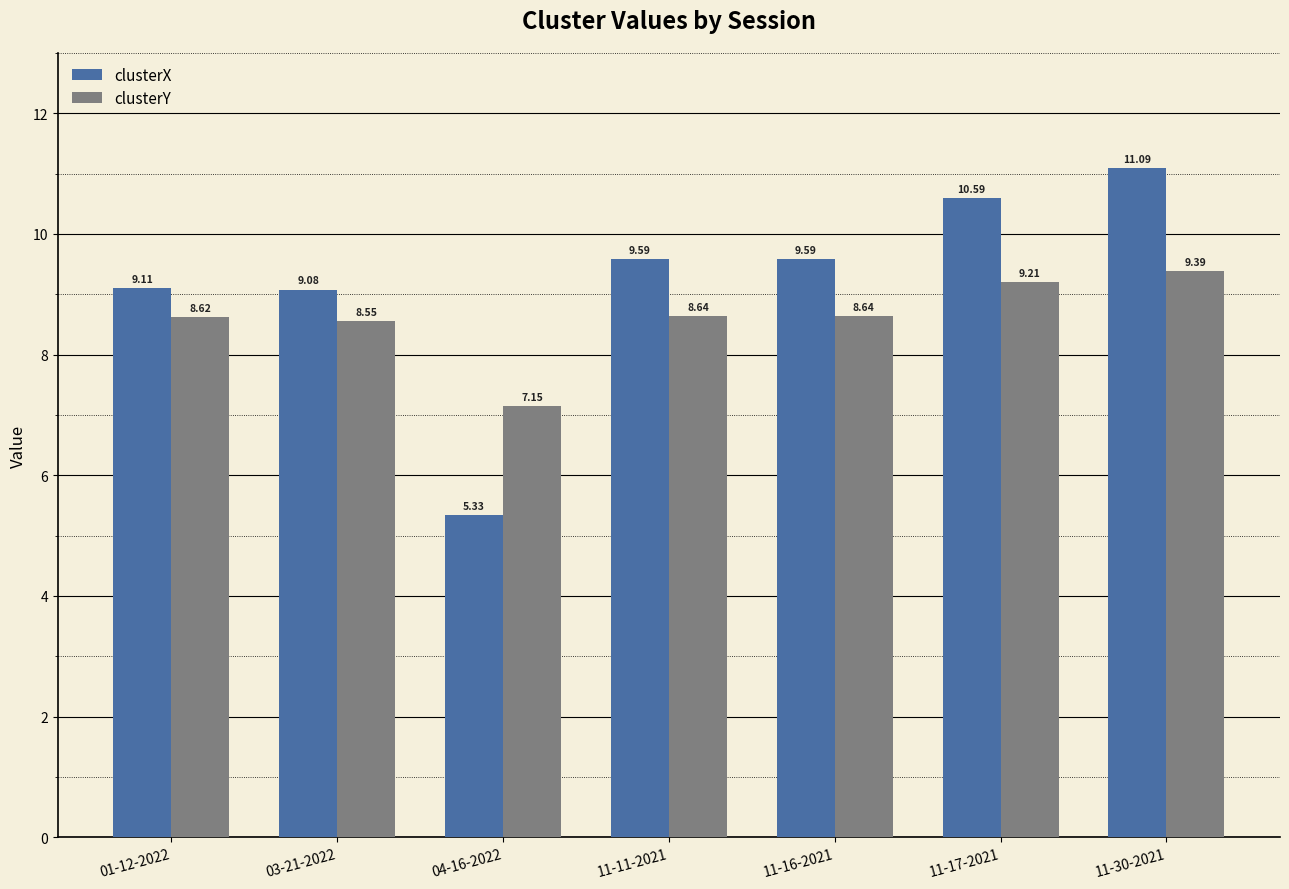

Which series has the largest total across all categories?

clusterX